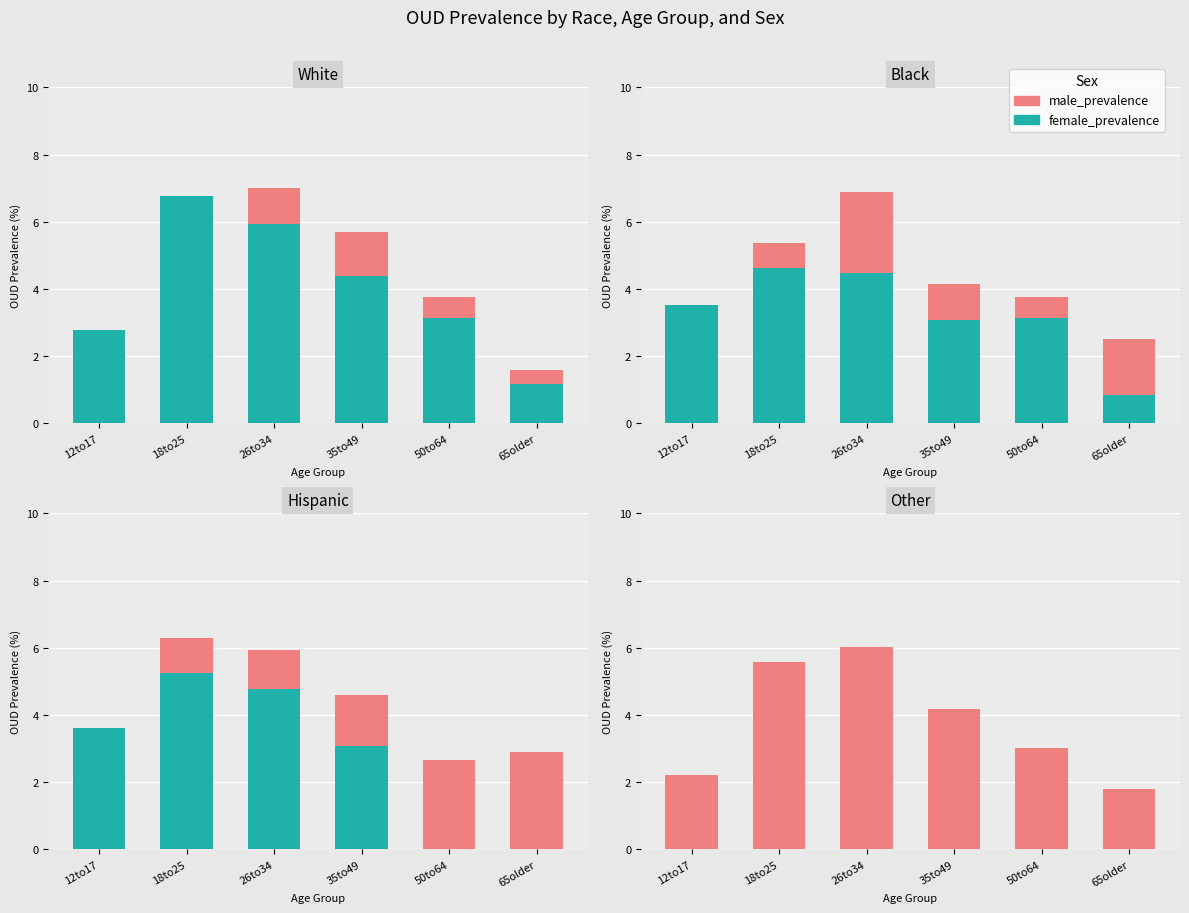

Between 12to17 and 26to34, which series saw the biggest shift?

male_prevalence